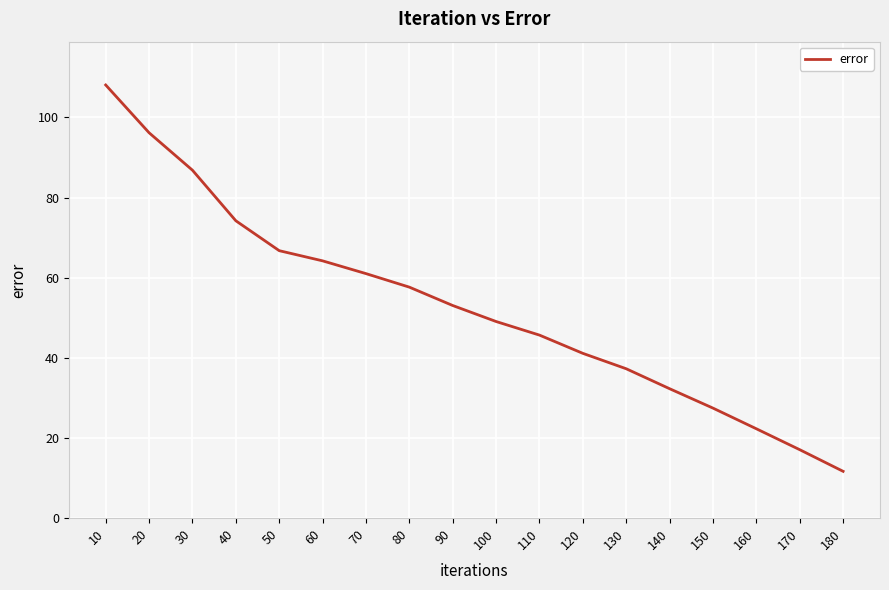

The value at 80 is 91.3. True or false?

False